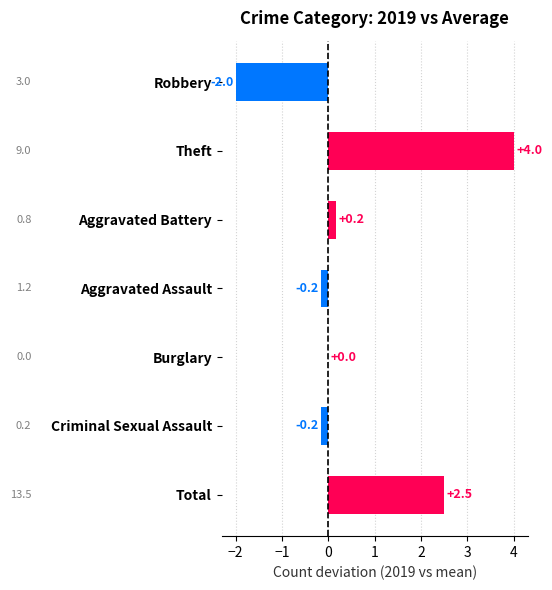

Where is the data nearest to the value 1?

Aggravated Battery